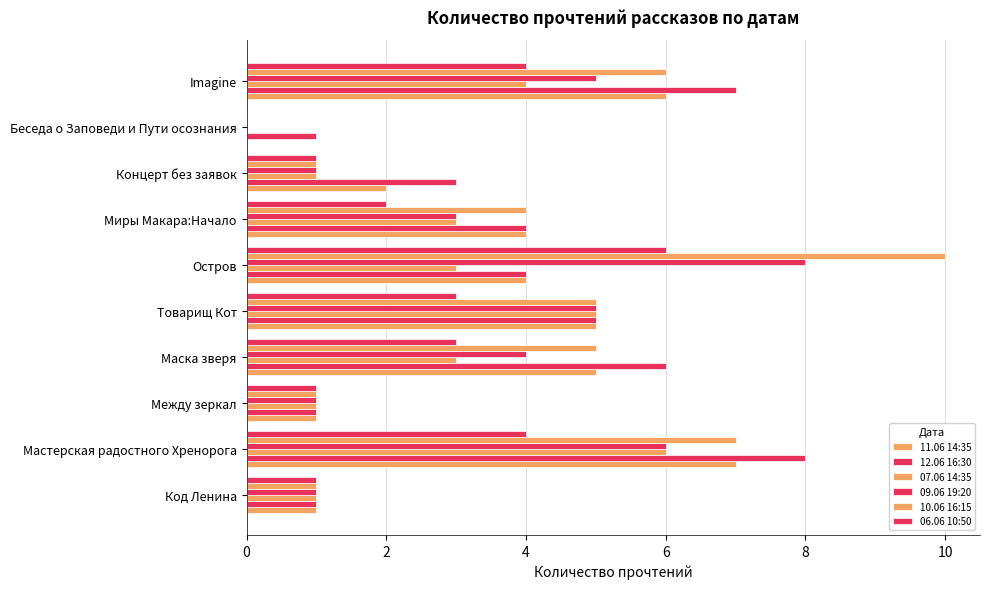

How many series are shown in this chart?

6